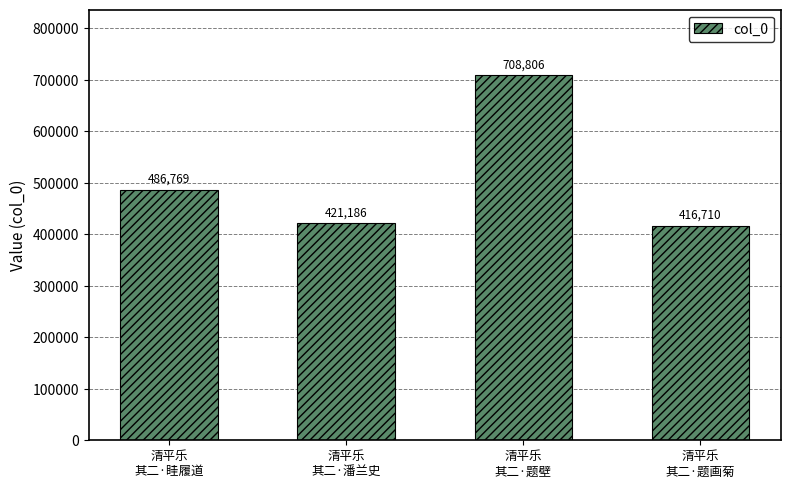

True or false: the data shows 274596 at 清平乐
其二·眭履道.

False